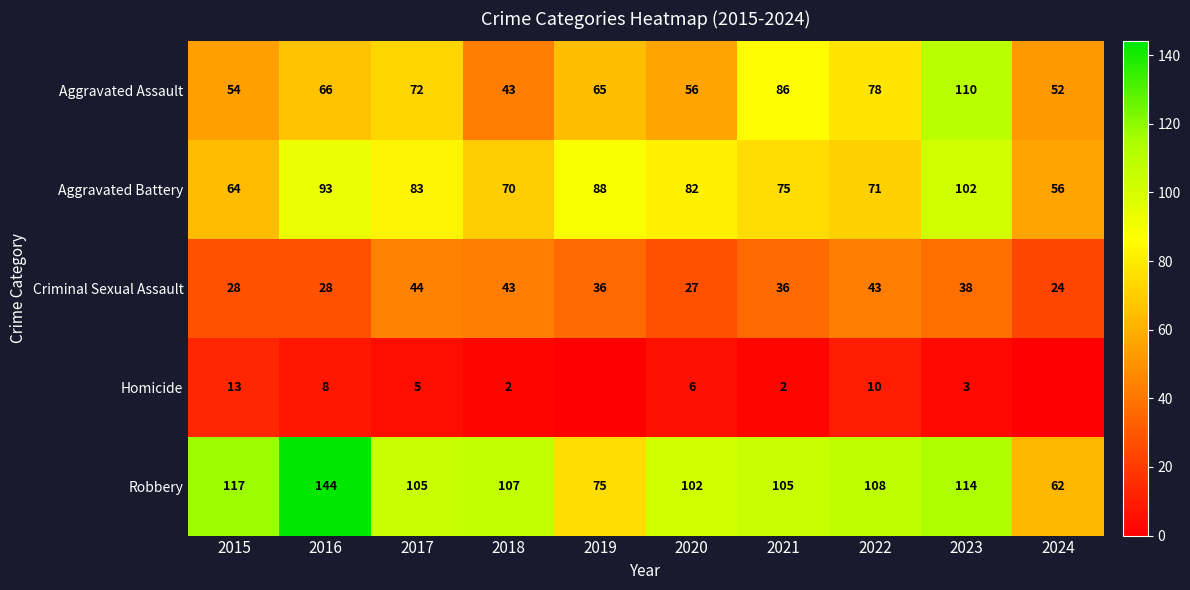

Which series changed the most between 2018 and 2022?

Aggravated Assault